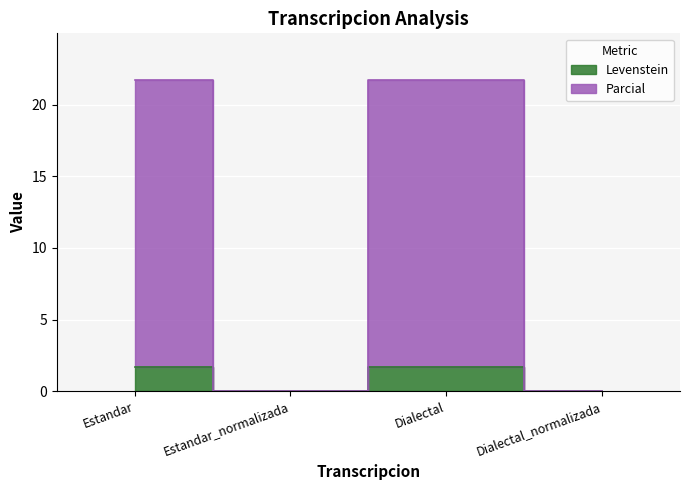

Which series has the largest total across all categories?

Parcial